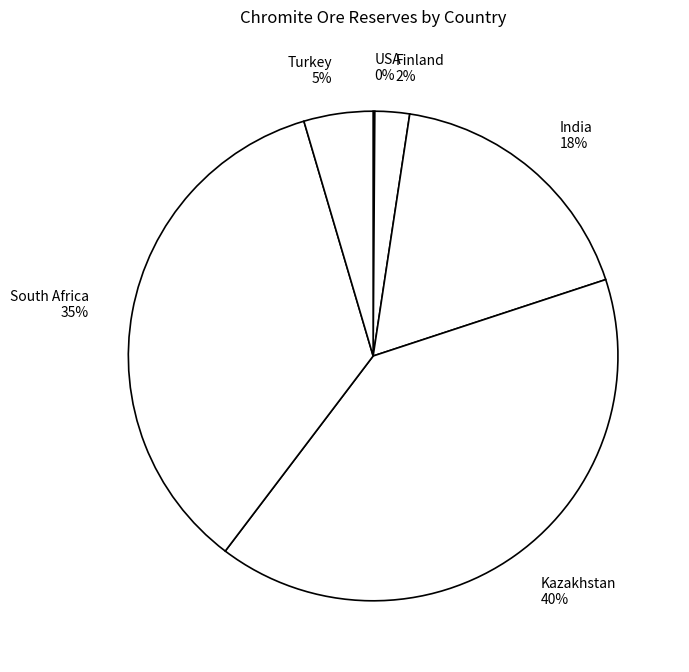

To the nearest percent, what is the difference between the largest and smallest slice percentages?

40%